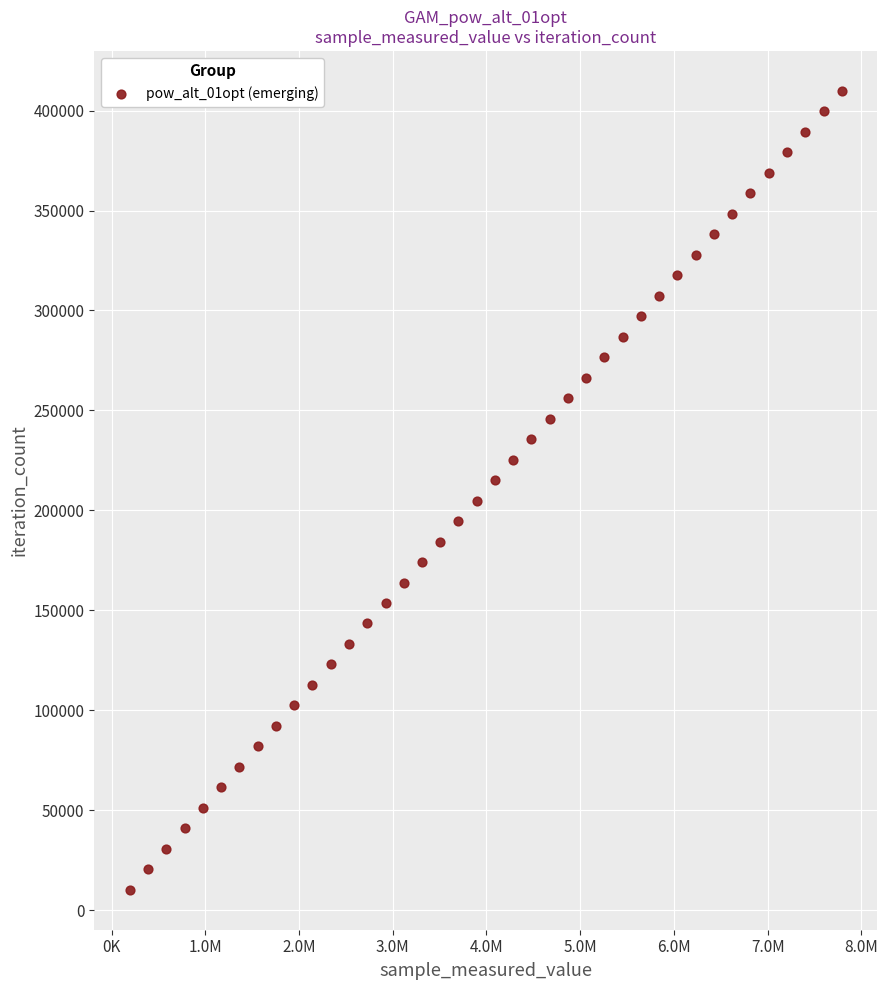

What is the range of X values (max minus min)?

7592286